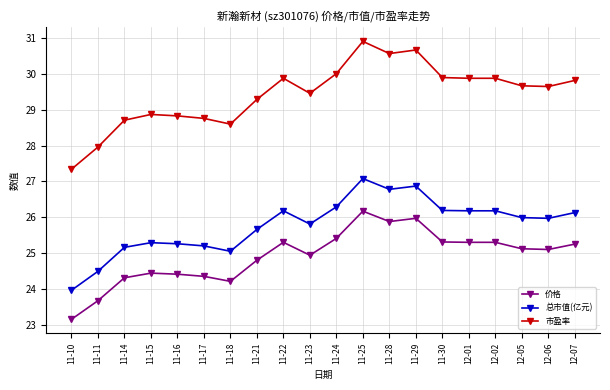

What is the difference between the maximum and minimum values in the 价格 series?

3.0